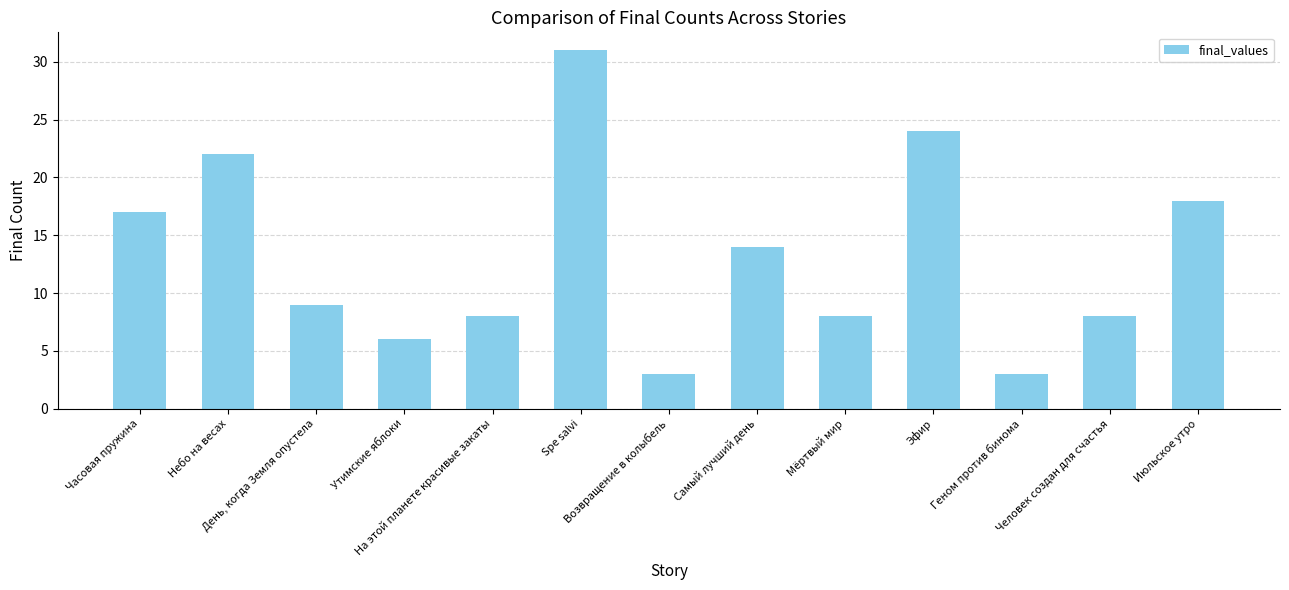

Reading left to right, list all the values displayed in this chart.

17	22	9	6	8	31	3	14	8	24	3	8	18